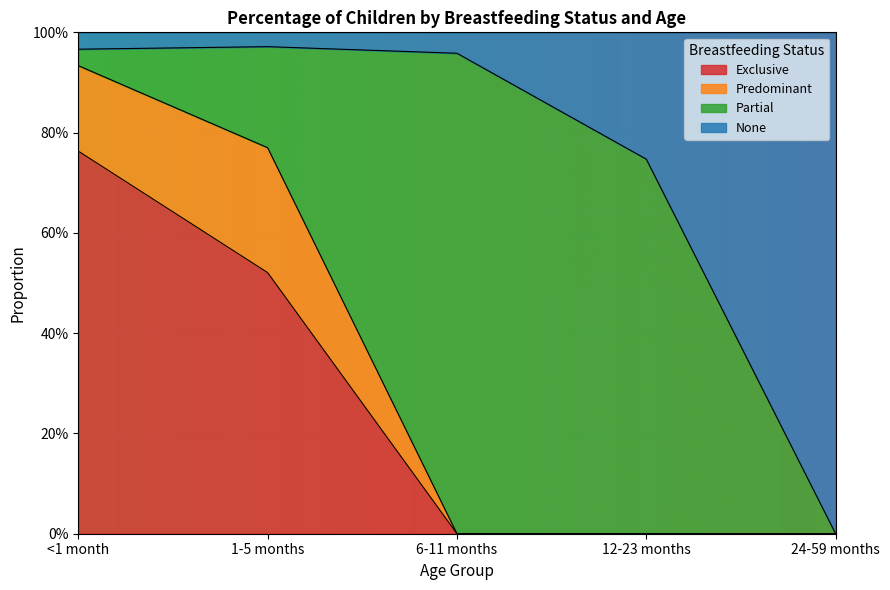

What is the sum of all Exclusive values?

1.3